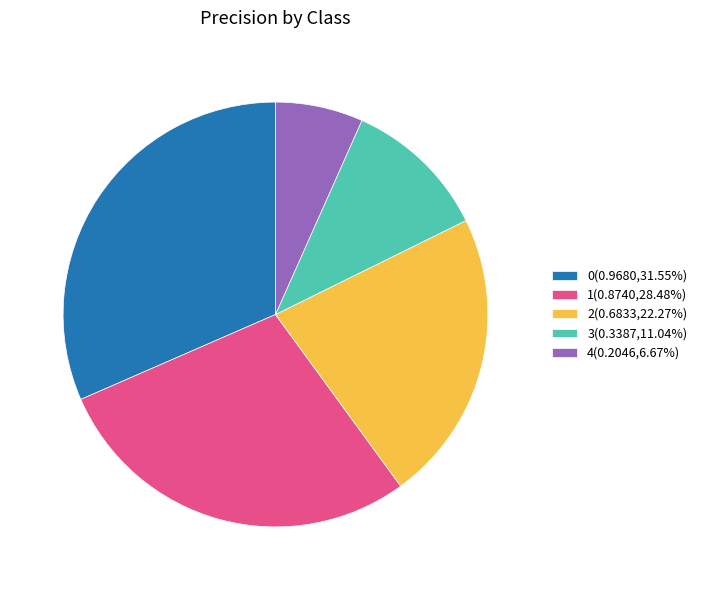

True or false: 0 accounts for 32% of the total.

True